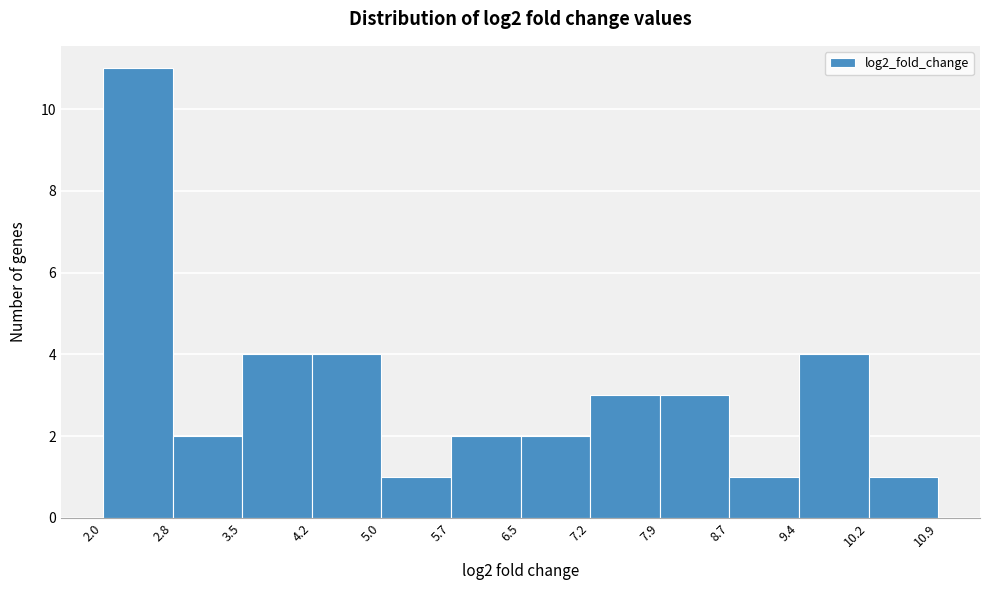

Over which range of the x-axis is the bar tallest?

2.0 to 2.8